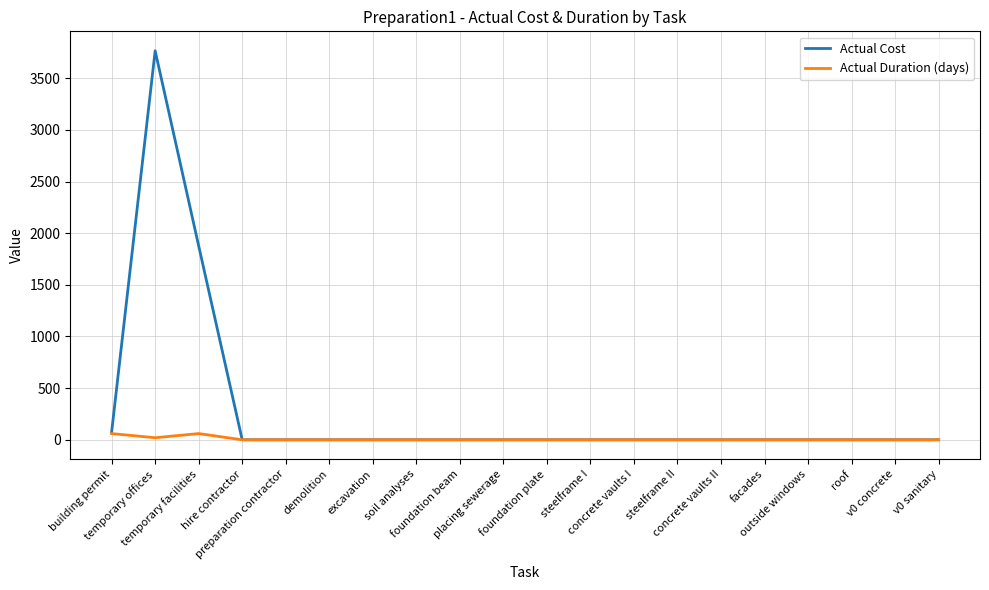

Reading left to right, transcribe all the data shown in this chart.

Actual Cost: building permit=75.0	temporary offices=3765.3	temporary facilities=1876.5	hire contractor=0.0	preparation contractor=0.0	demolition=0.0	excavation=0.0	soil analyses=0.0	foundation beam=0.0	placing sewerage=0.0	foundation plate=0.0	steelframe I=0.0	concrete vaults I=0.0	steelframe II=0.0	concrete vaults II=0.0	facades=0.0	outside windows=0.0	roof=0.0	v0 concrete=0.0	v0 sanitary=0.0
Actual Duration (days): building permit=60.0	temporary offices=20.0	temporary facilities=60.0	hire contractor=0.0	preparation contractor=0.0	demolition=0.0	excavation=0.0	soil analyses=0.0	foundation beam=0.0	placing sewerage=0.0	foundation plate=0.0	steelframe I=0.0	concrete vaults I=0.0	steelframe II=0.0	concrete vaults II=0.0	facades=0.0	outside windows=0.0	roof=0.0	v0 concrete=0.0	v0 sanitary=0.0